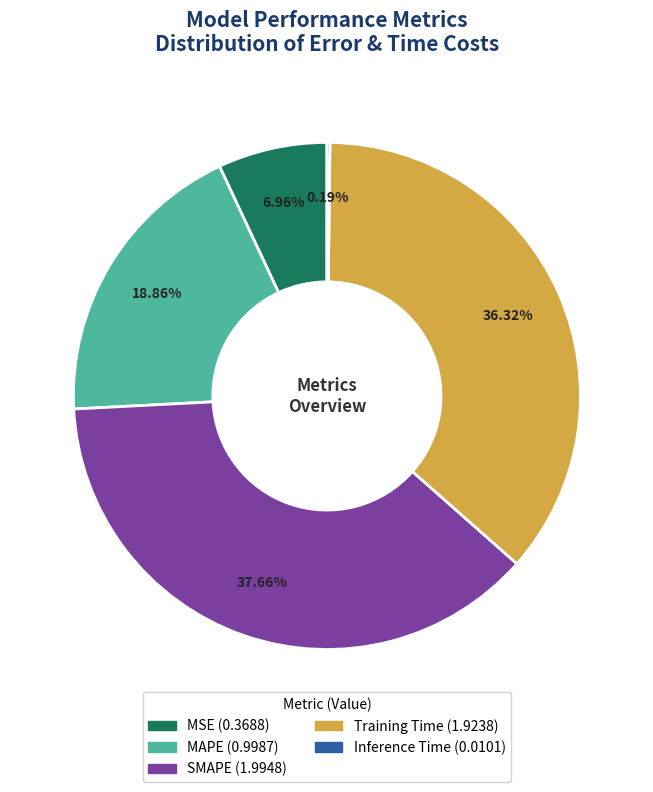

What percentage is the MAPE slice, to the nearest percent?

19%